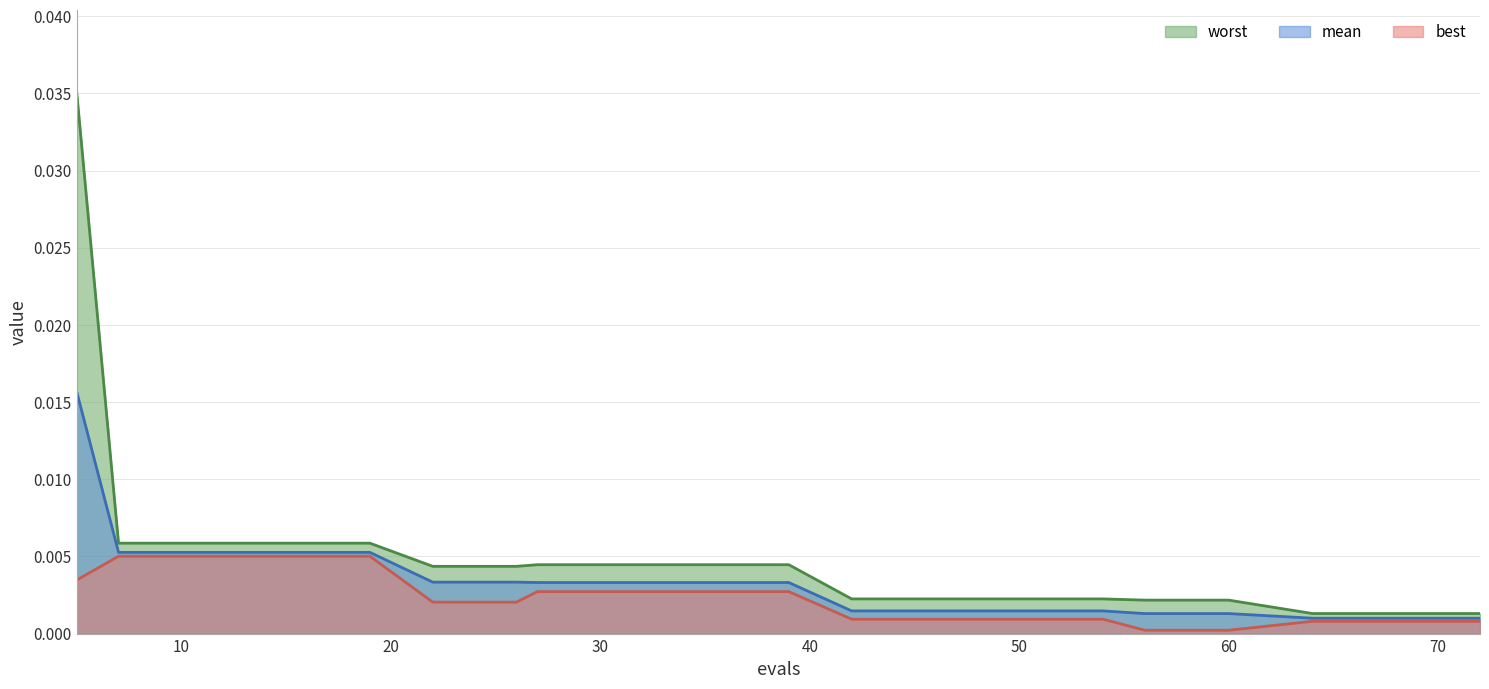

What are all the series names shown in the legend?

worst, mean, best